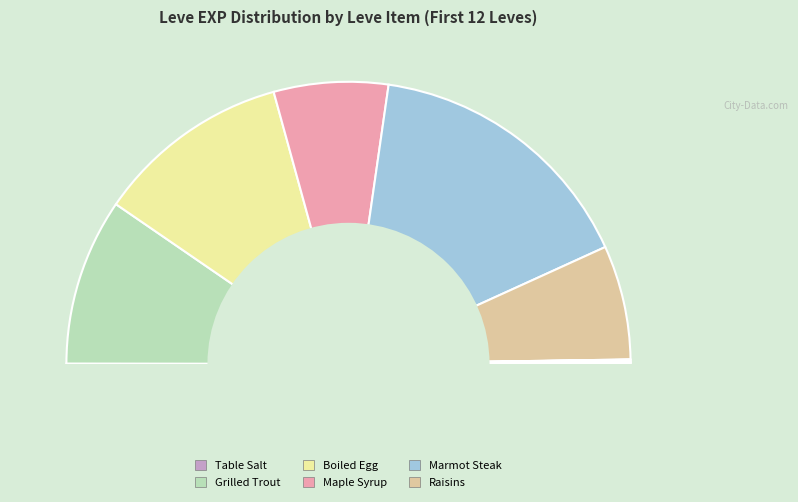

What is the largest slice in the pie chart?

Marmot Steak